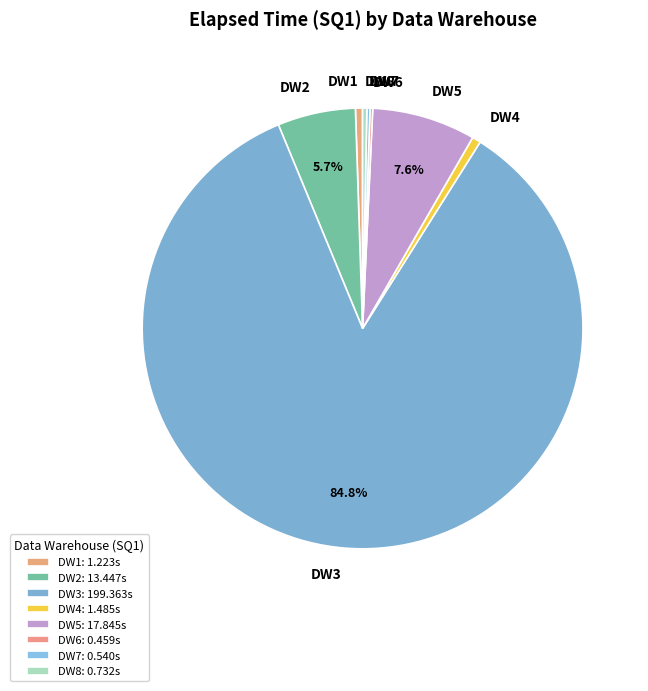

Do DW8 and DW5 together represent more than half of the pie?

No